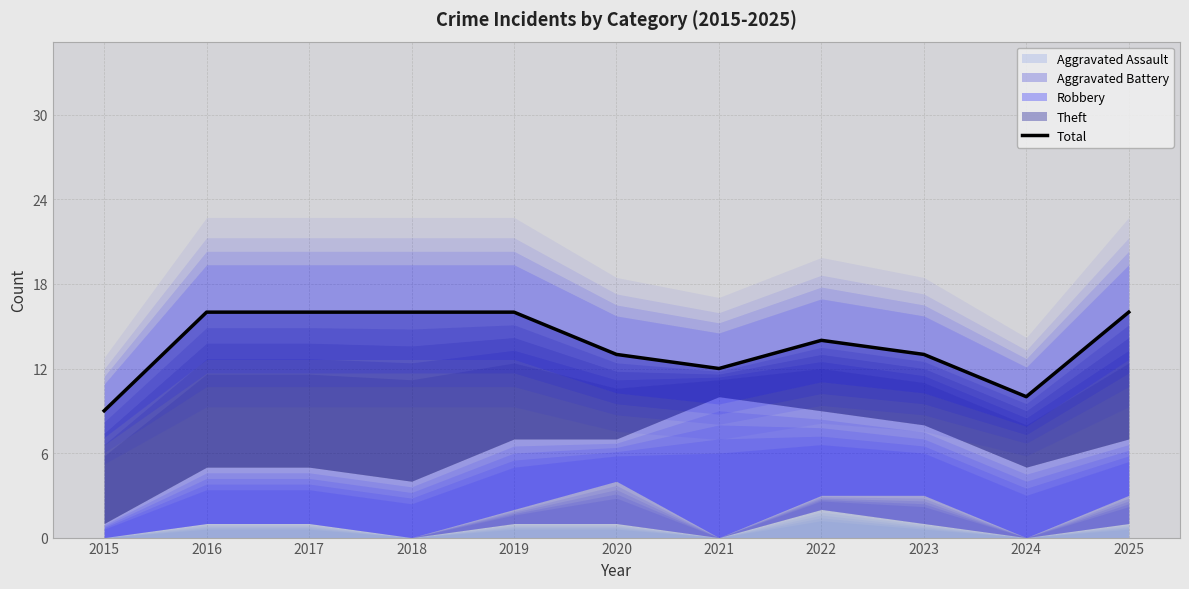

At which category does the data reach its first local peak?

2022